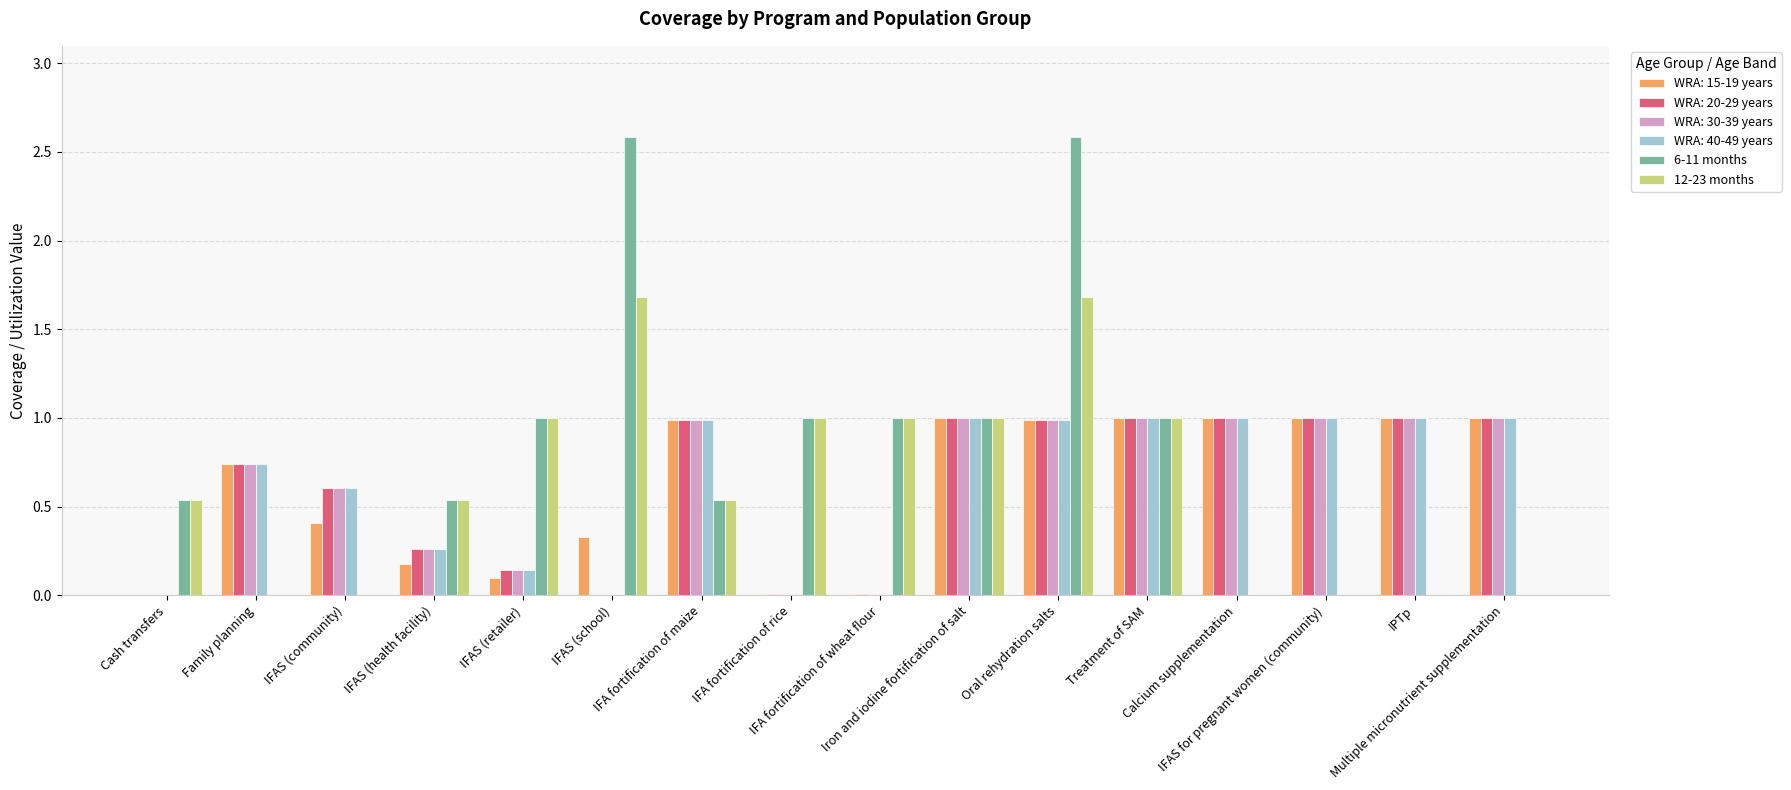

What is the maximum value shown in the chart?

2.6